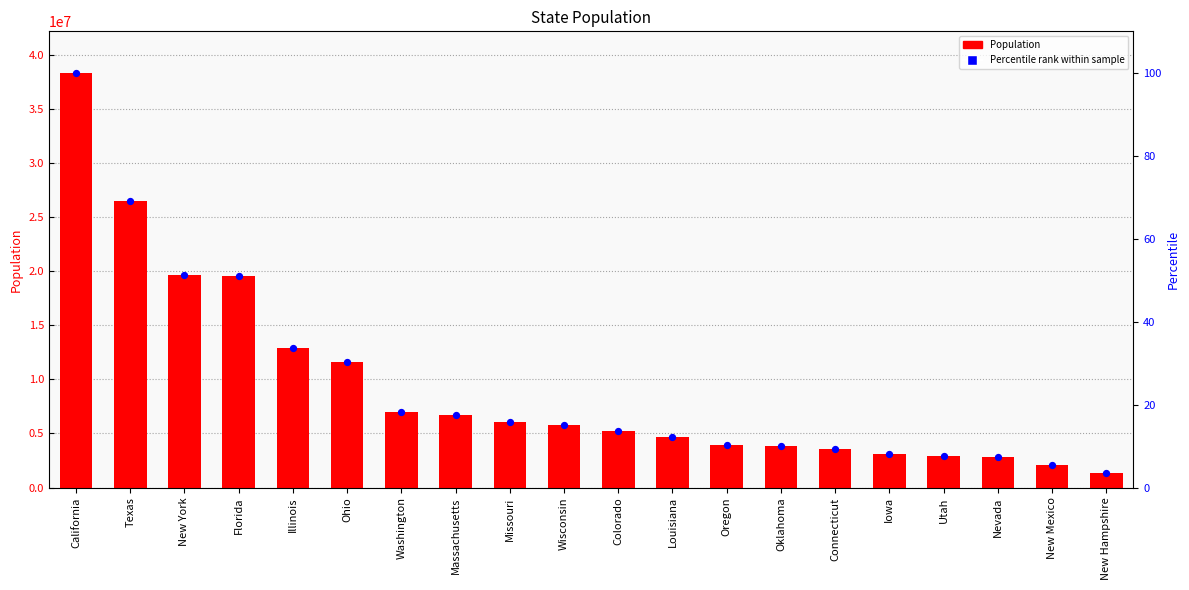

At which category is the sum across all series the highest?

California